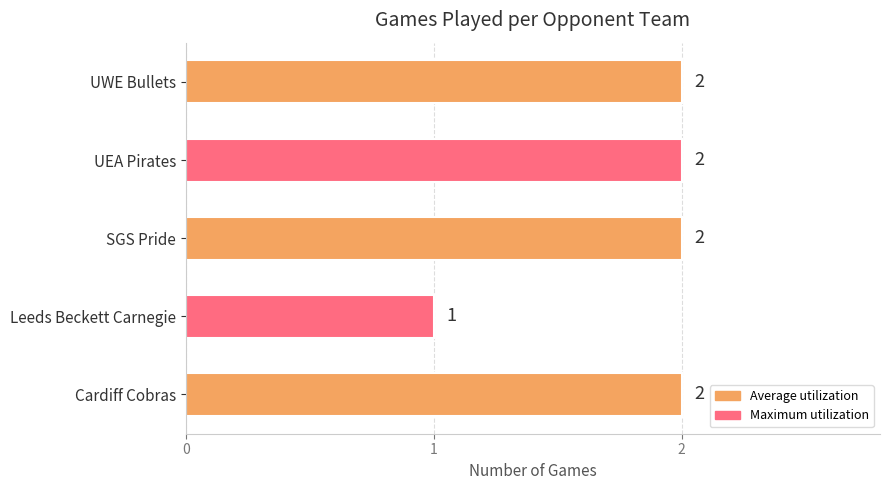

What is the greatest value displayed?

2